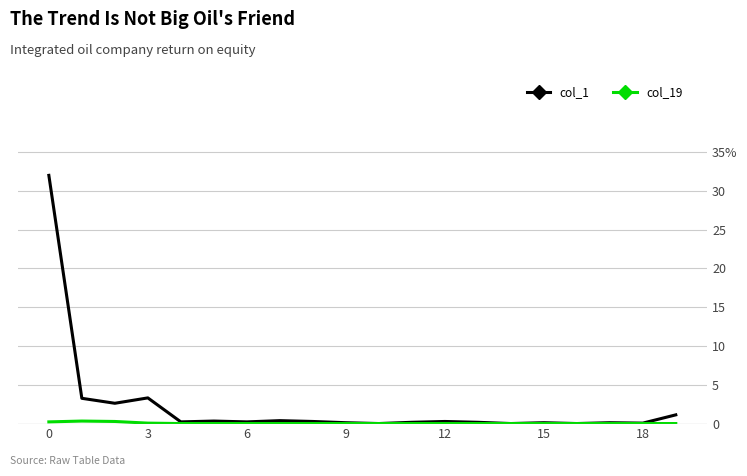

List the series in order of their peak value, lowest first.

col_19, col_1